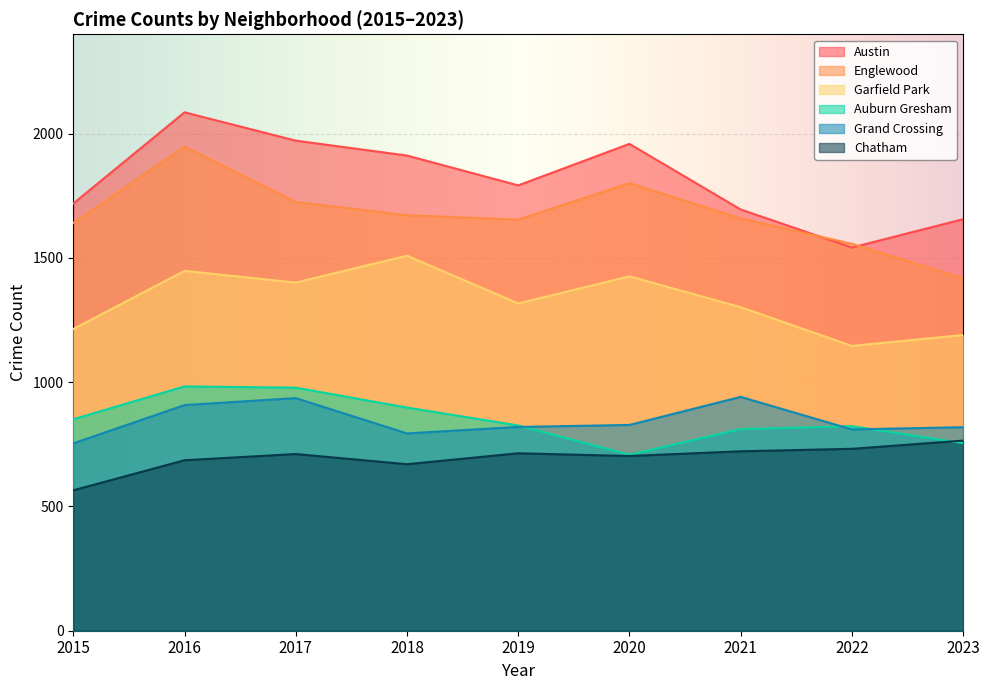

Which series has the largest range (max minus min)?

Austin